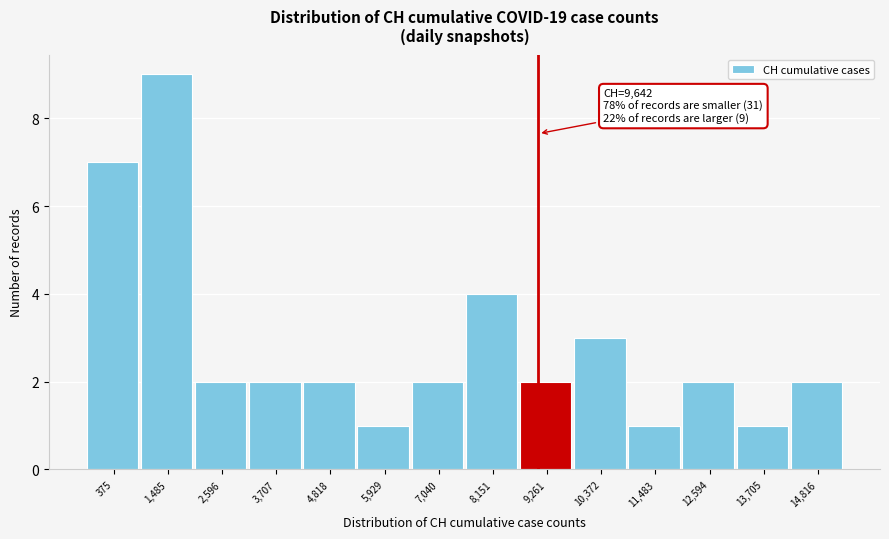

Reading right to left, transcribe all the data shown in this chart.

2	1	2	1	3	2	4	2	1	2	2	2	9	7